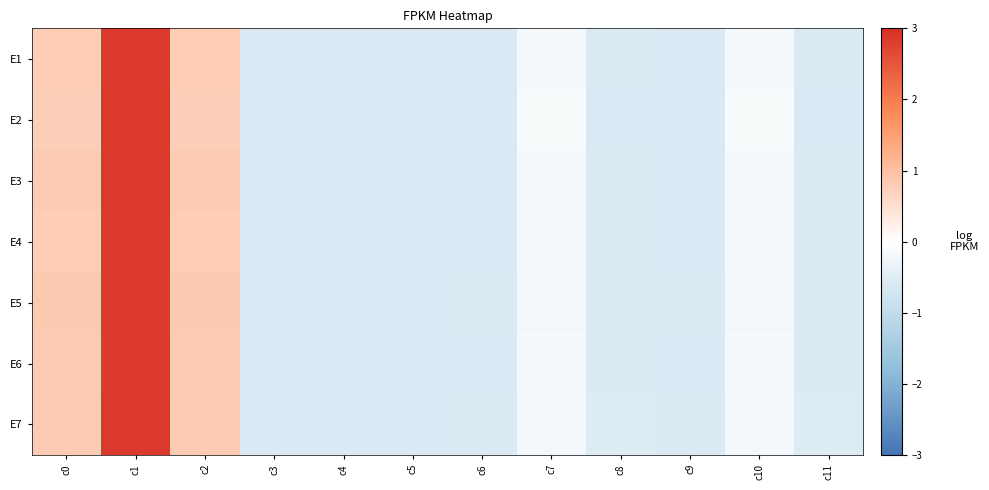

Reading left to right, extract all data points from this chart.

E1: c0=0.8	c1=2.9	c2=0.8	c3=-0.6	c4=-0.6	c5=-0.6	c6=-0.6	c7=-0.2	c8=-0.6	c9=-0.6	c10=-0.2	c11=-0.6
E2: c0=0.8	c1=2.9	c2=0.8	c3=-0.6	c4=-0.6	c5=-0.6	c6=-0.6	c7=-0.1	c8=-0.6	c9=-0.6	c10=-0.1	c11=-0.6
E3: c0=0.8	c1=2.9	c2=0.8	c3=-0.6	c4=-0.6	c5=-0.6	c6=-0.6	c7=-0.2	c8=-0.6	c9=-0.6	c10=-0.2	c11=-0.6
E4: c0=0.8	c1=2.9	c2=0.8	c3=-0.6	c4=-0.6	c5=-0.6	c6=-0.6	c7=-0.2	c8=-0.6	c9=-0.6	c10=-0.2	c11=-0.6
E5: c0=0.8	c1=2.8	c2=0.8	c3=-0.6	c4=-0.6	c5=-0.6	c6=-0.6	c7=-0.2	c8=-0.6	c9=-0.6	c10=-0.2	c11=-0.6
E6: c0=0.8	c1=2.9	c2=0.8	c3=-0.6	c4=-0.6	c5=-0.6	c6=-0.6	c7=-0.2	c8=-0.6	c9=-0.6	c10=-0.2	c11=-0.6
E7: c0=0.8	c1=2.9	c2=0.8	c3=-0.6	c4=-0.6	c5=-0.6	c6=-0.6	c7=-0.2	c8=-0.6	c9=-0.6	c10=-0.2	c11=-0.6